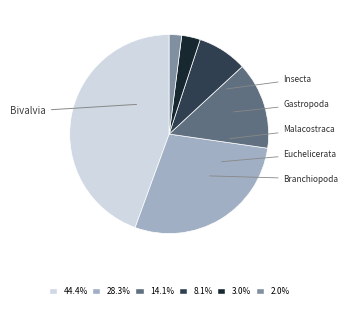

How many slices are in this pie chart?

6